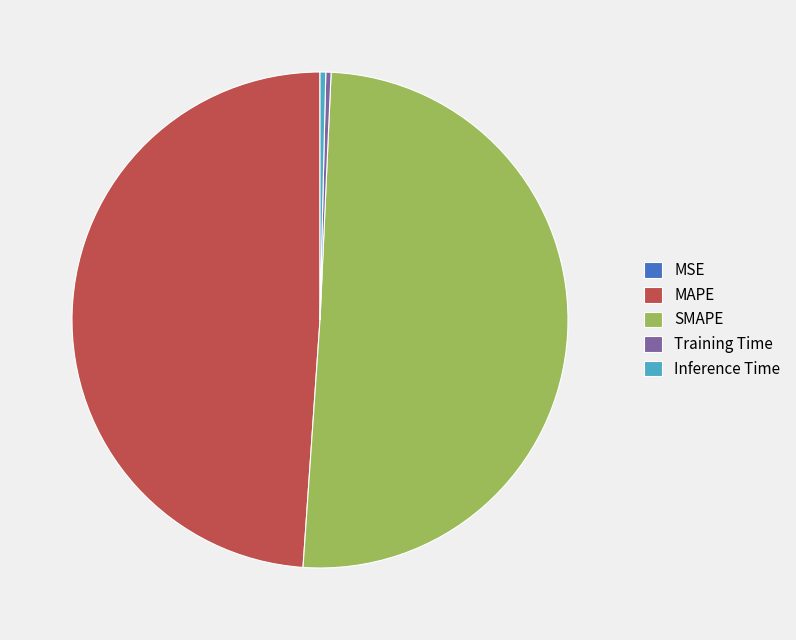

Do Inference Time and MAPE together represent more than half of the pie?

No